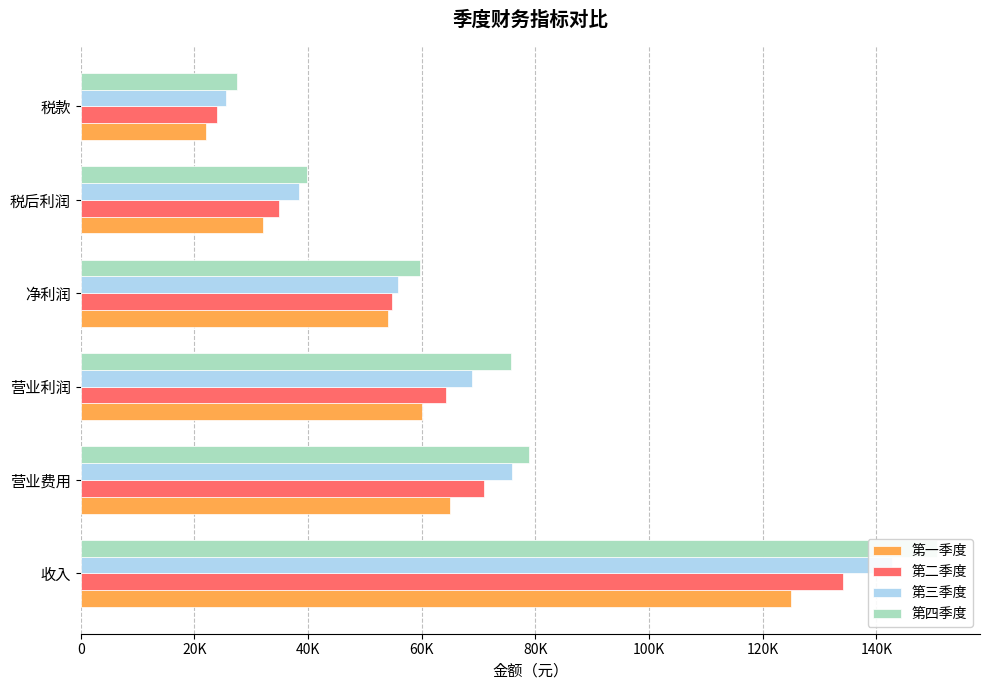

What is the difference between the maximum and minimum values in the 第一季度 series?

103000.0